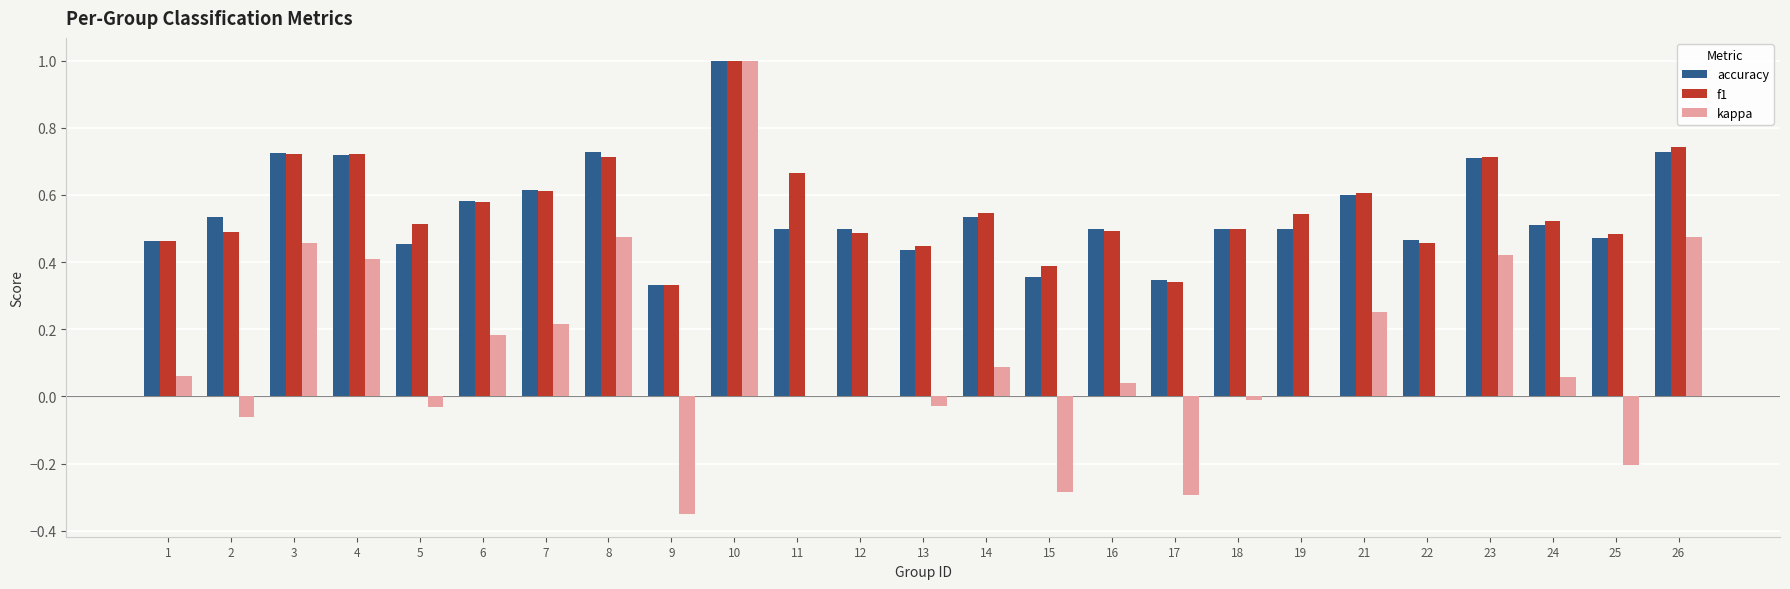

True or false: accuracy has a value of 0.7 at 3.

True